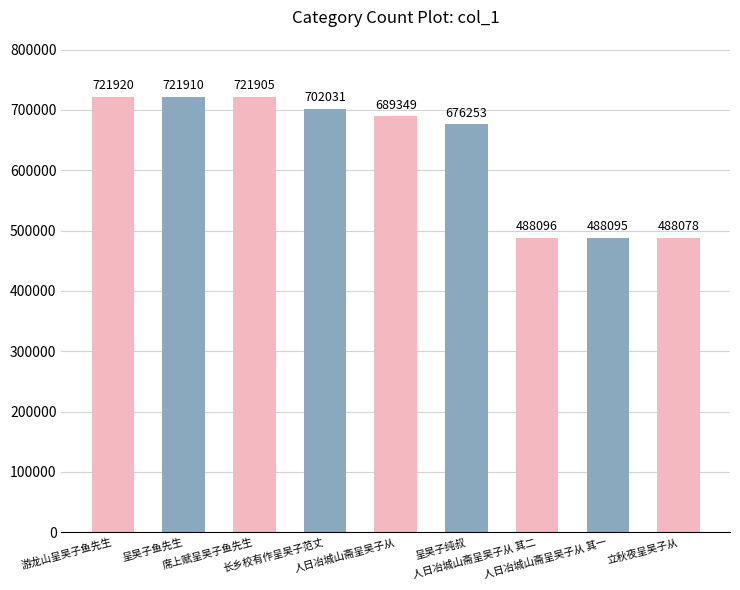

The chart shows a value of 1118889 at 席上赋呈吴子鱼先生. True or false?

False